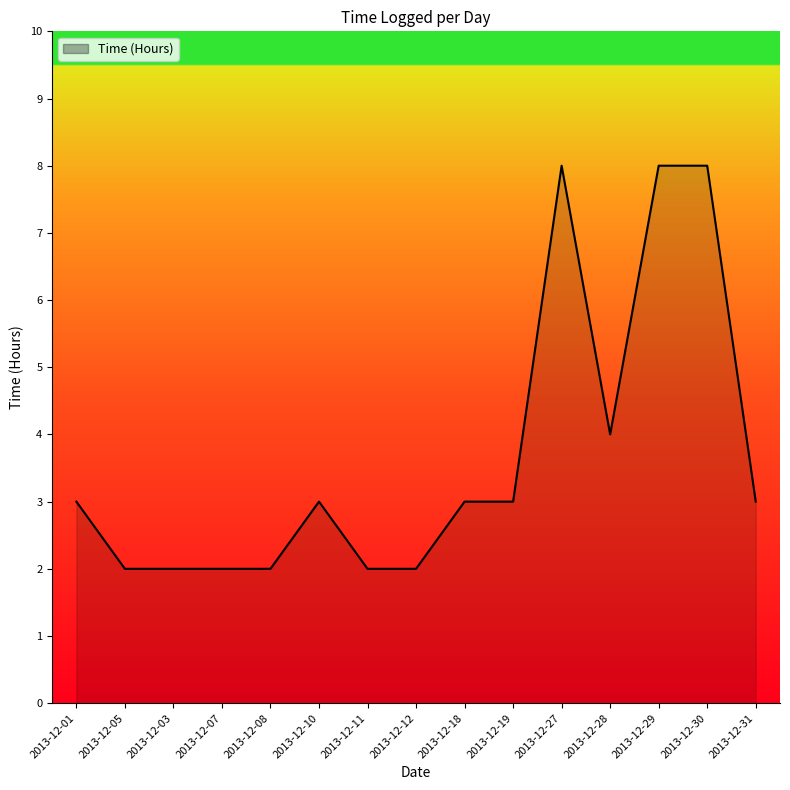

What position from the left is 2013-12-12?

8